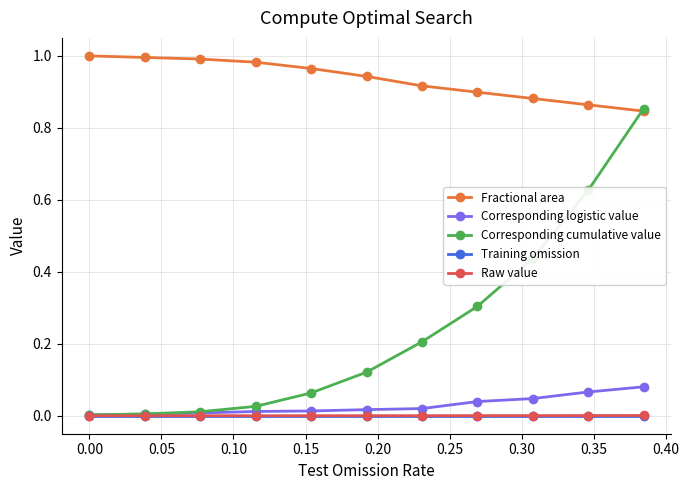

Which series has the largest range (max minus min)?

Corresponding cumulative value